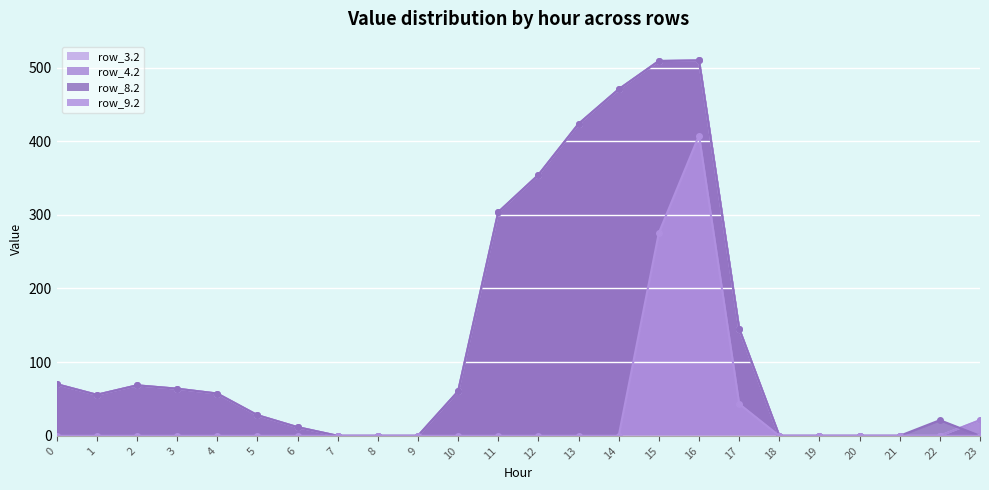

Which series changed the most between 6 and 19?

row_3.2